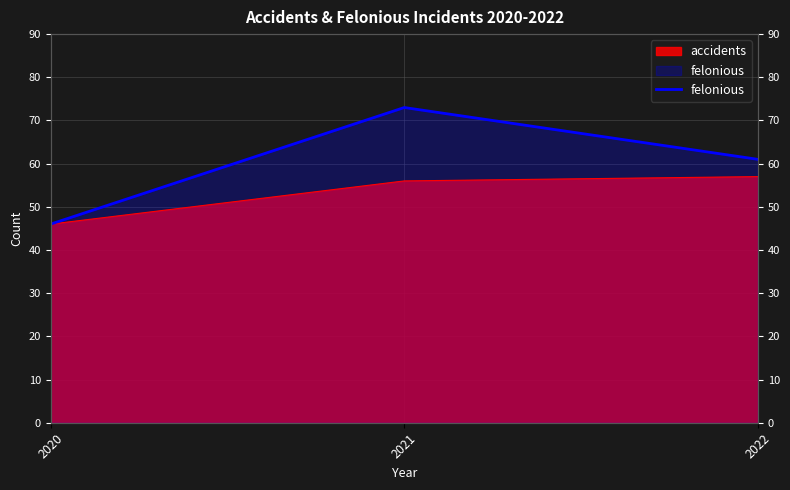

The chart shows a value of 61 at 2022. True or false?

True